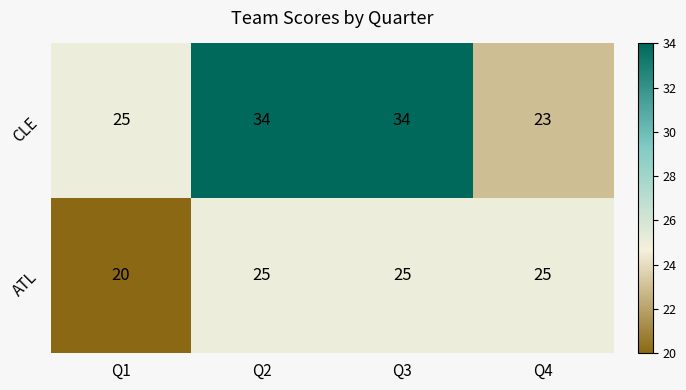

What is the average value of the CLE series?

29